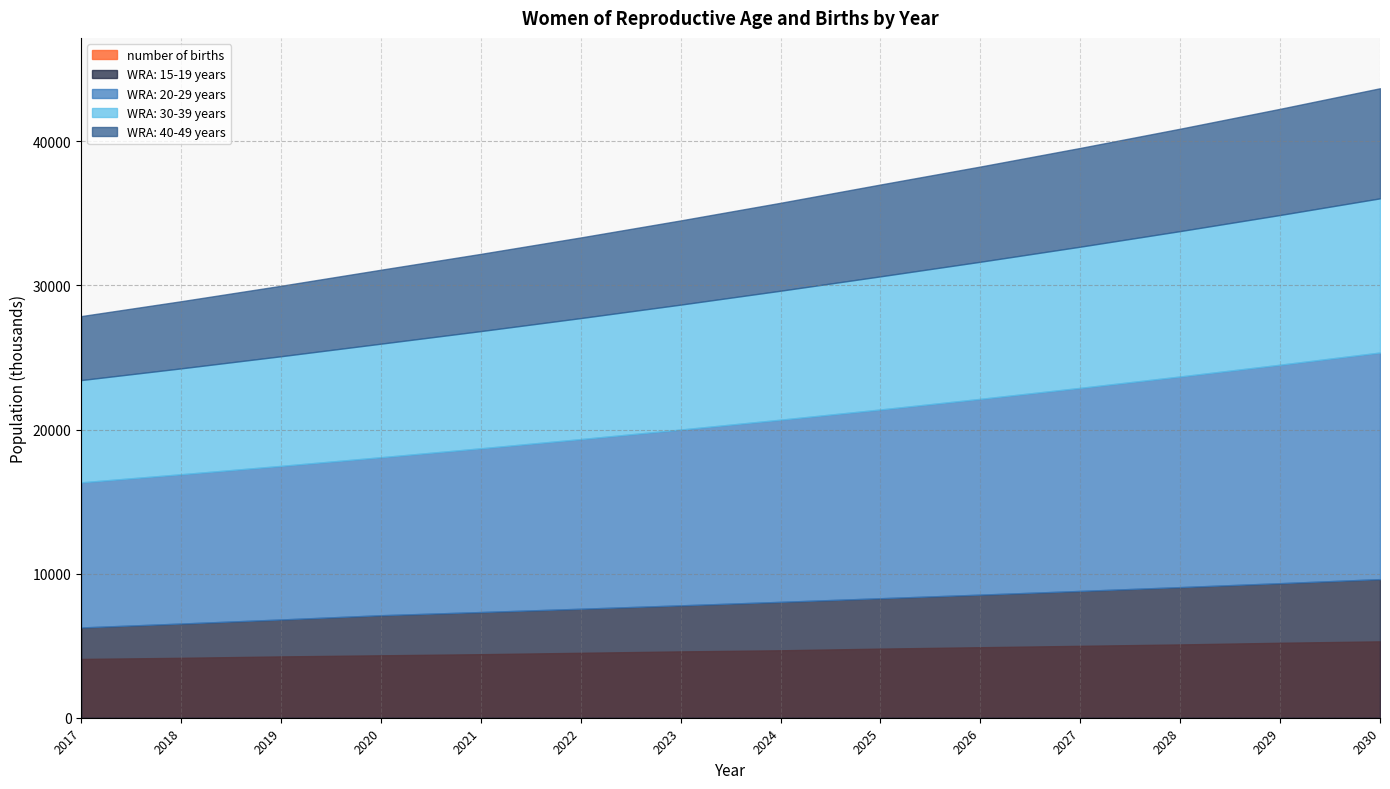

At which label does WRA: 20-29 years first exceed 12642?

2024